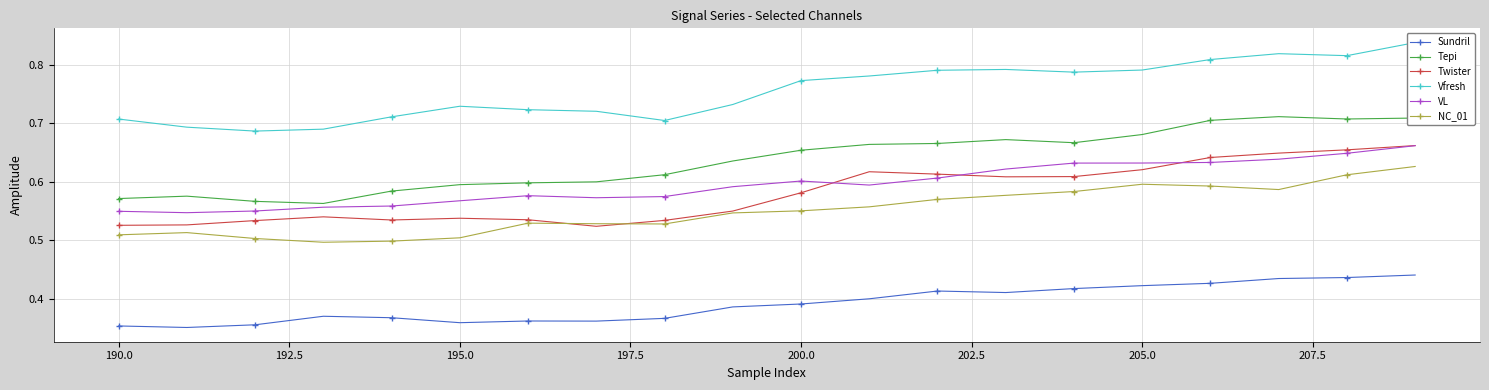

True or false: Tepi and Twister cross at least once.

False